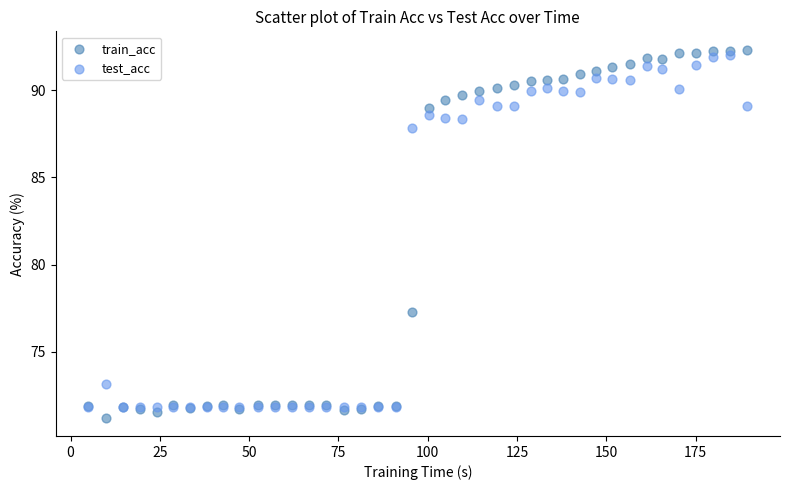

Which series contains the highest Y value?

train_acc